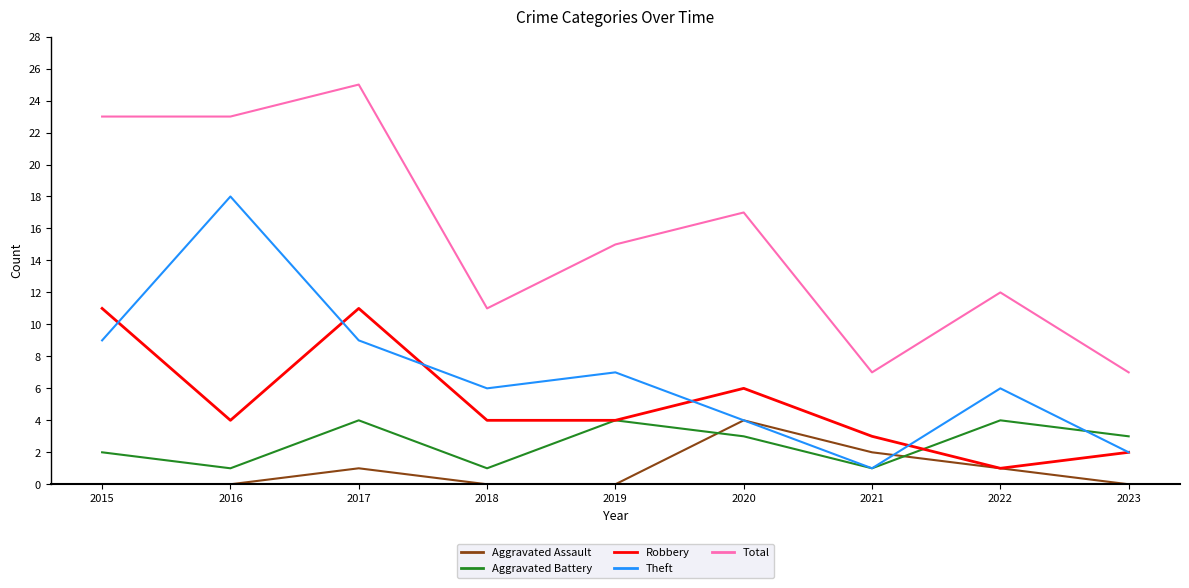

At which label does Aggravated Battery first exceed 3?

2017